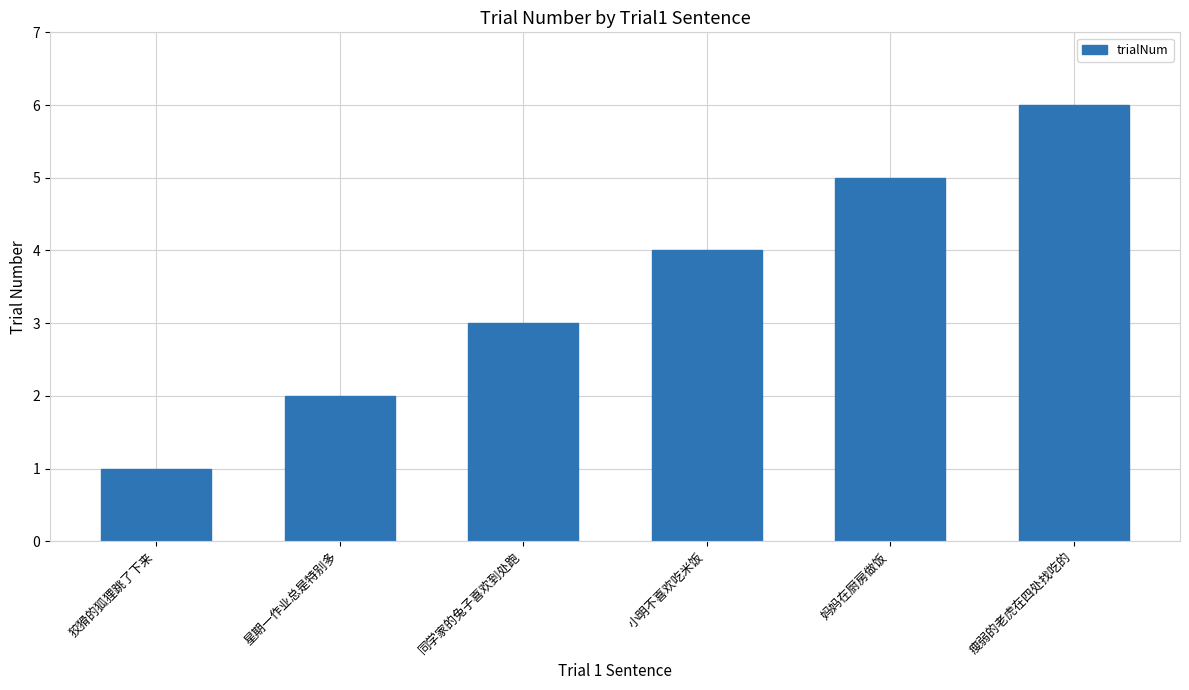

What is the sum of the values at 妈妈在厨房做饭 and 小明不喜欢吃米饭?

9